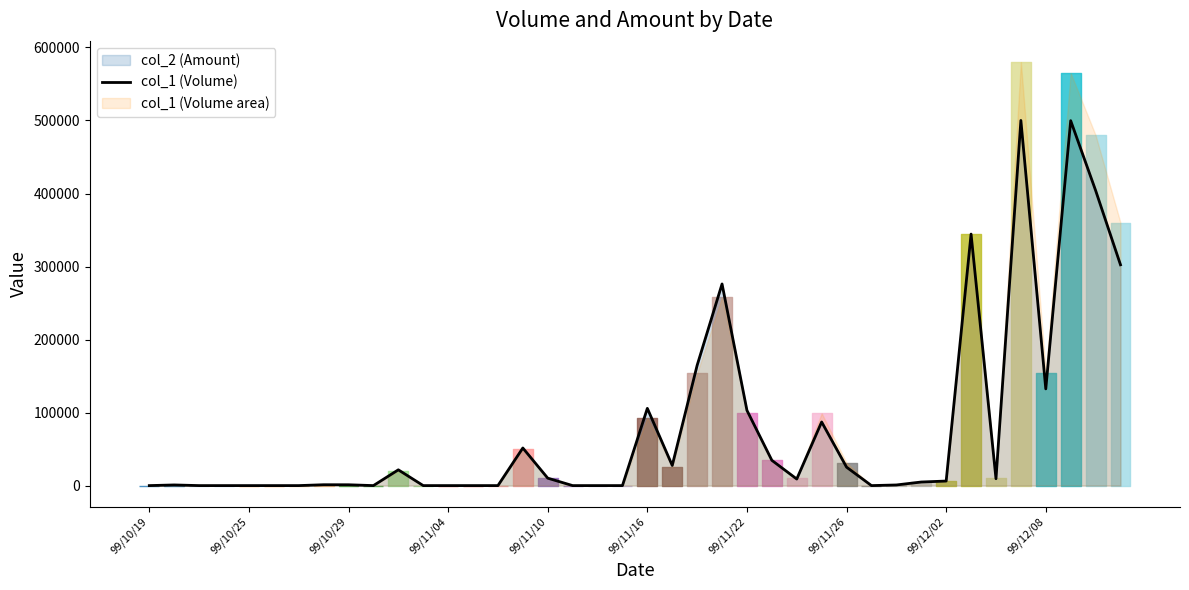

What is the greatest value displayed?

500050